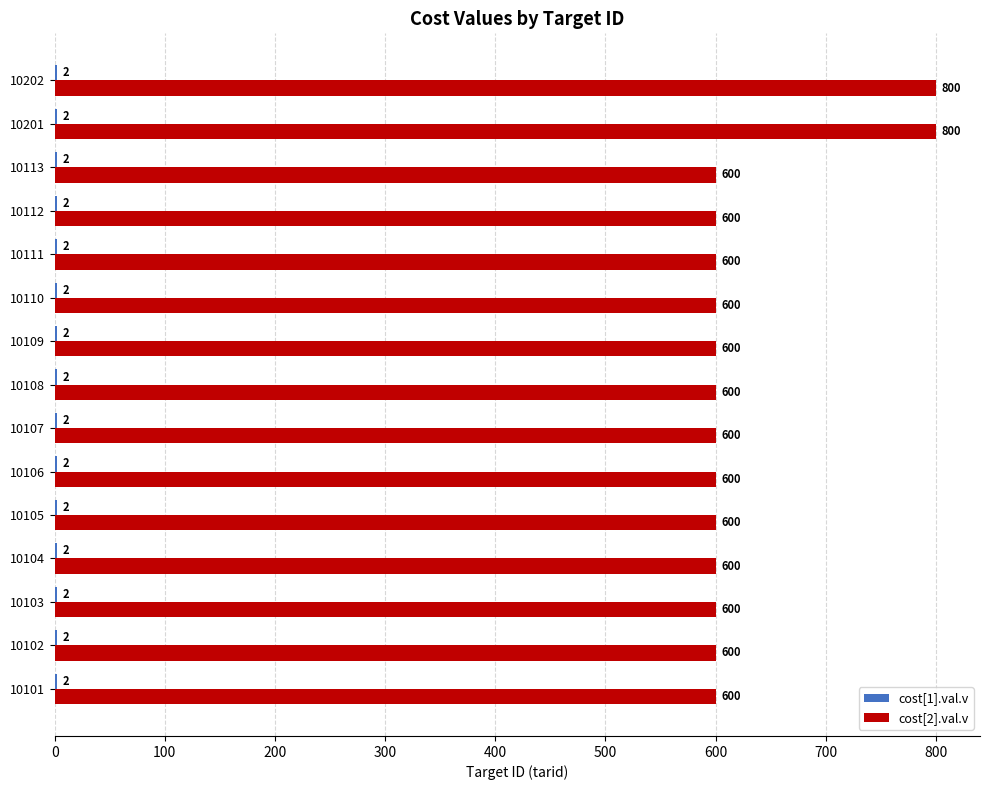

The value of cost[2].val.v at 10107 is 1051. True or false?

False